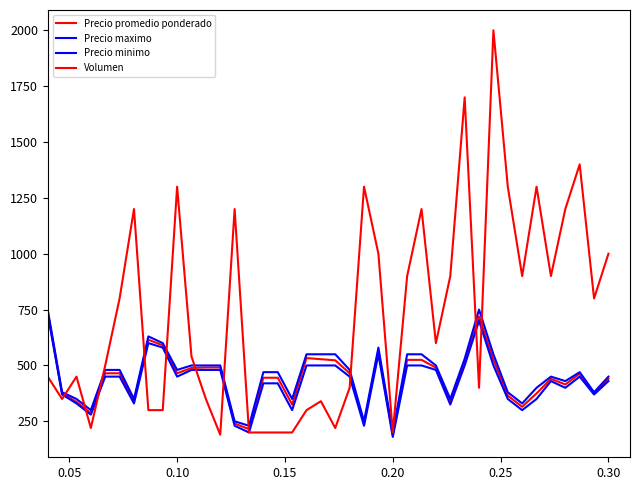

How many lines are shown in the chart?

4